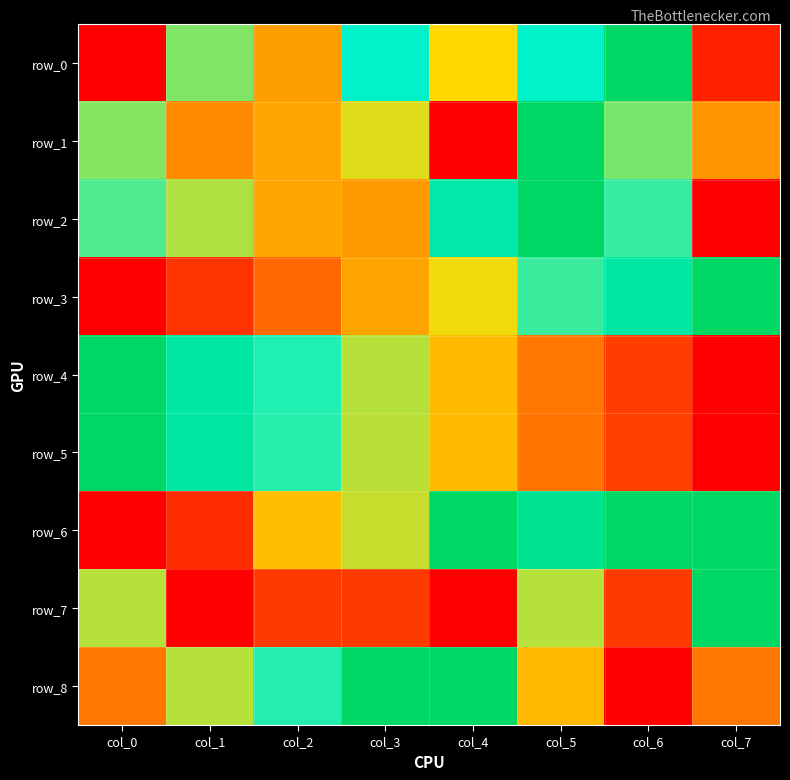

What is the total value across all series at col_1?

4.1